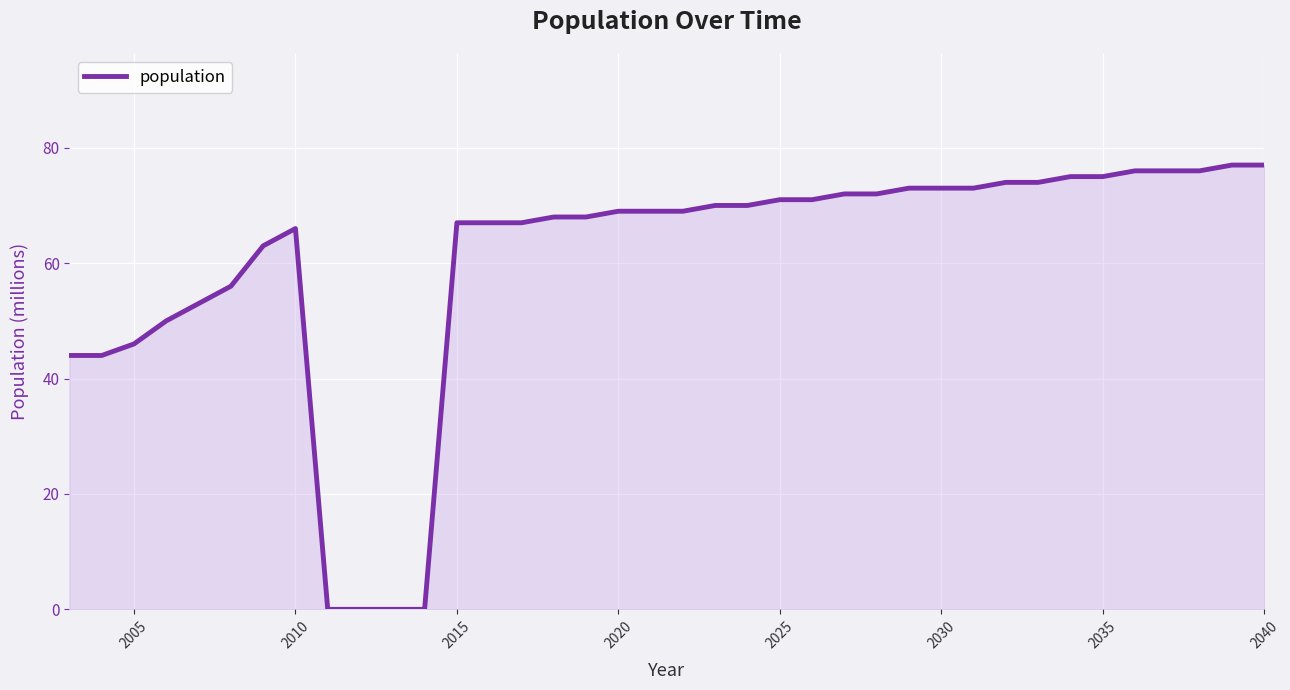

Count the number of data series in this chart.

1